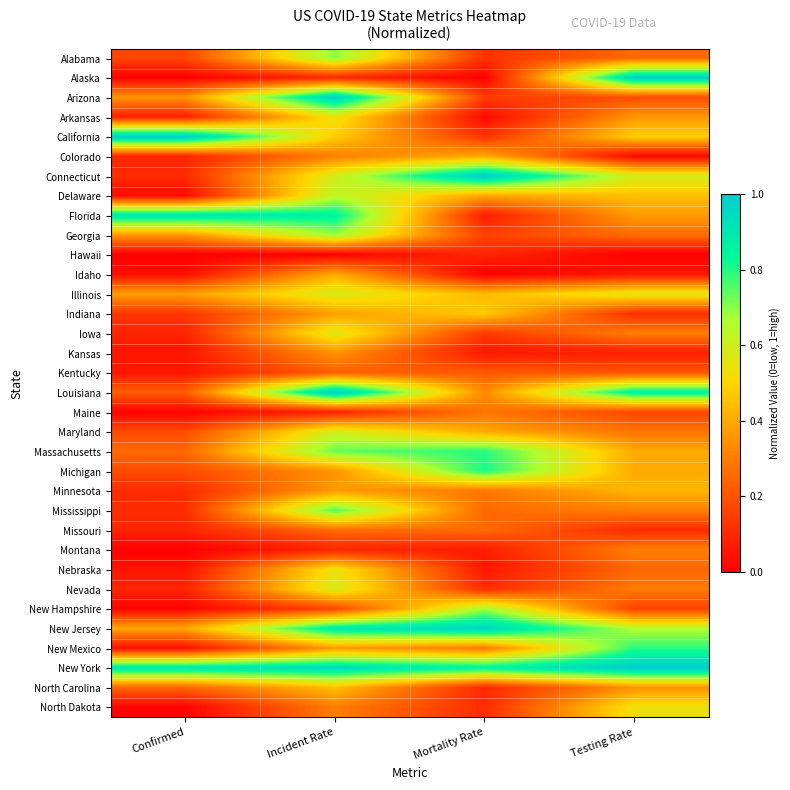

At how many categories does at least one series exceed 0?

4